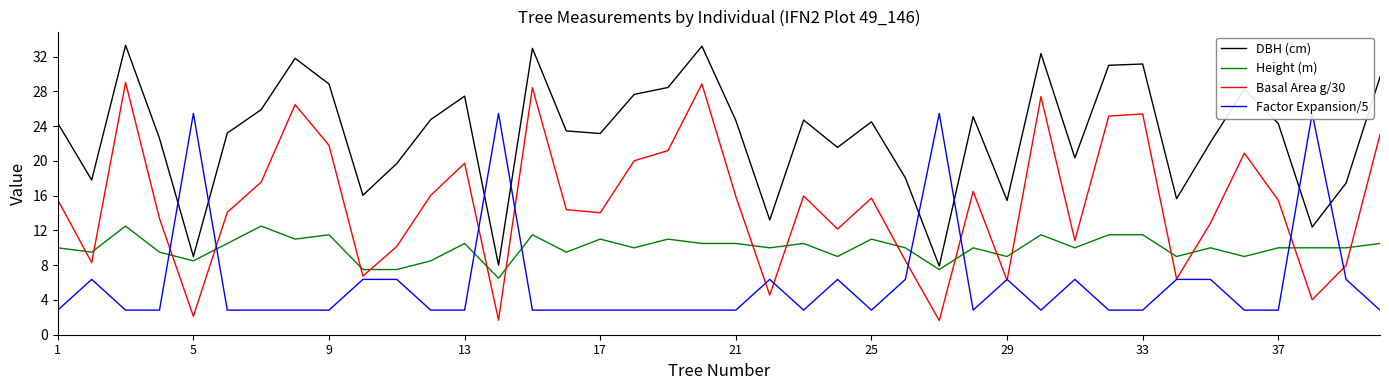

How many lines are shown in the chart?

4